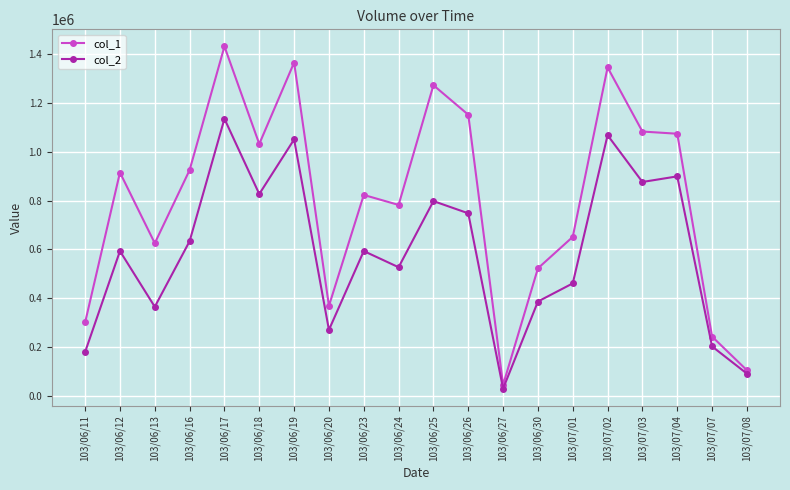

True or false: col_1 and col_2 intersect in this chart.

False